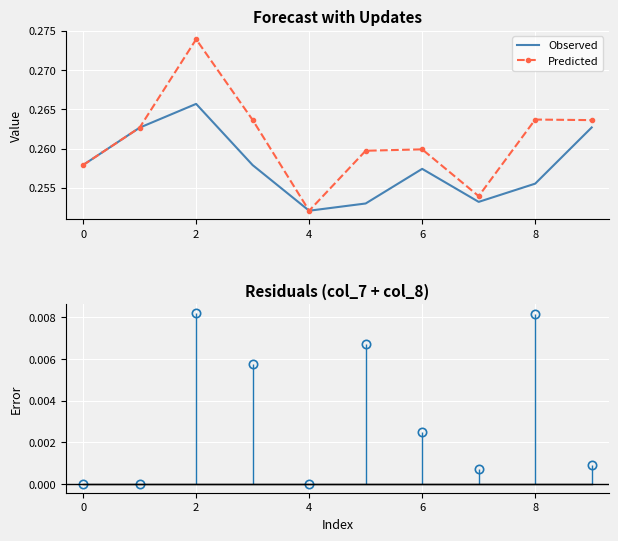

True or false: Observed and Predicted cross at least once.

False